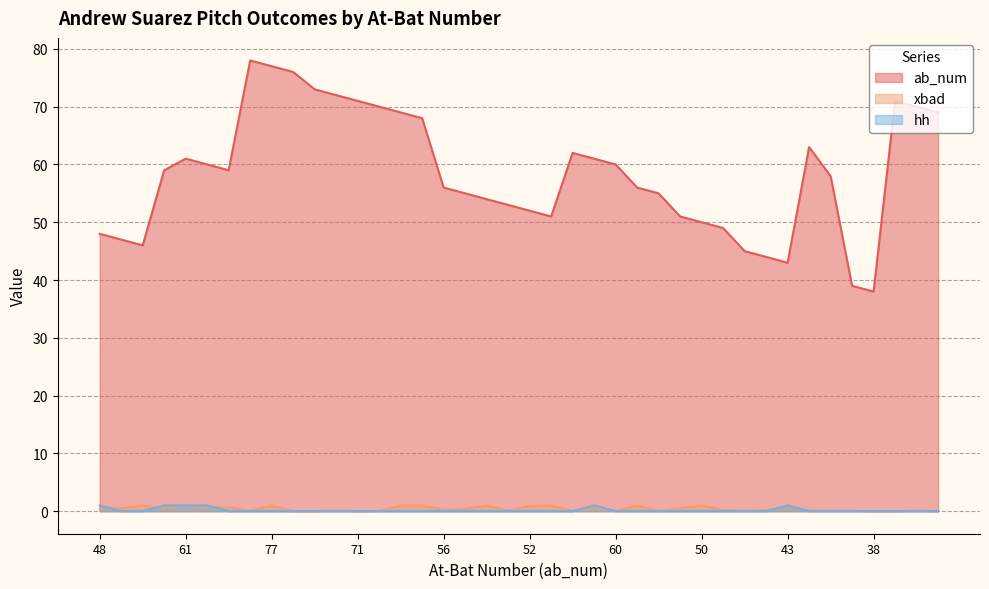

Does the chart display data point markers on the line(s)?

No